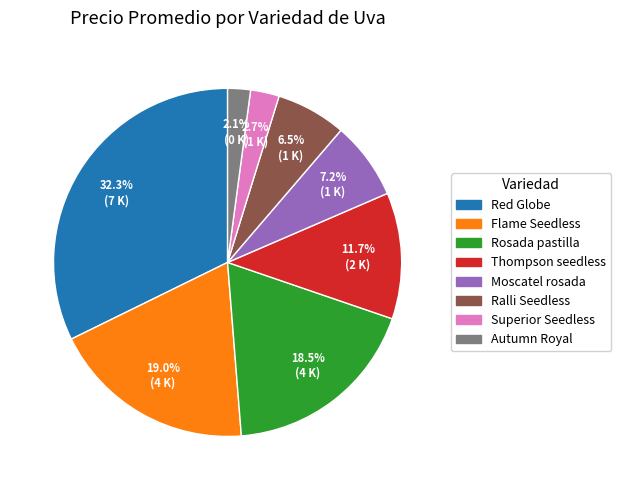

Count the number of slices in the pie.

8